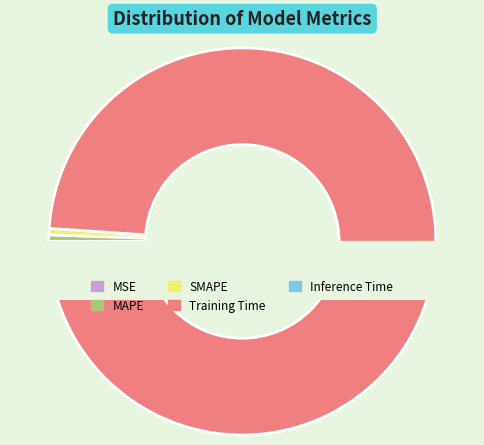

Which category has the smallest portion of the pie?

MSE